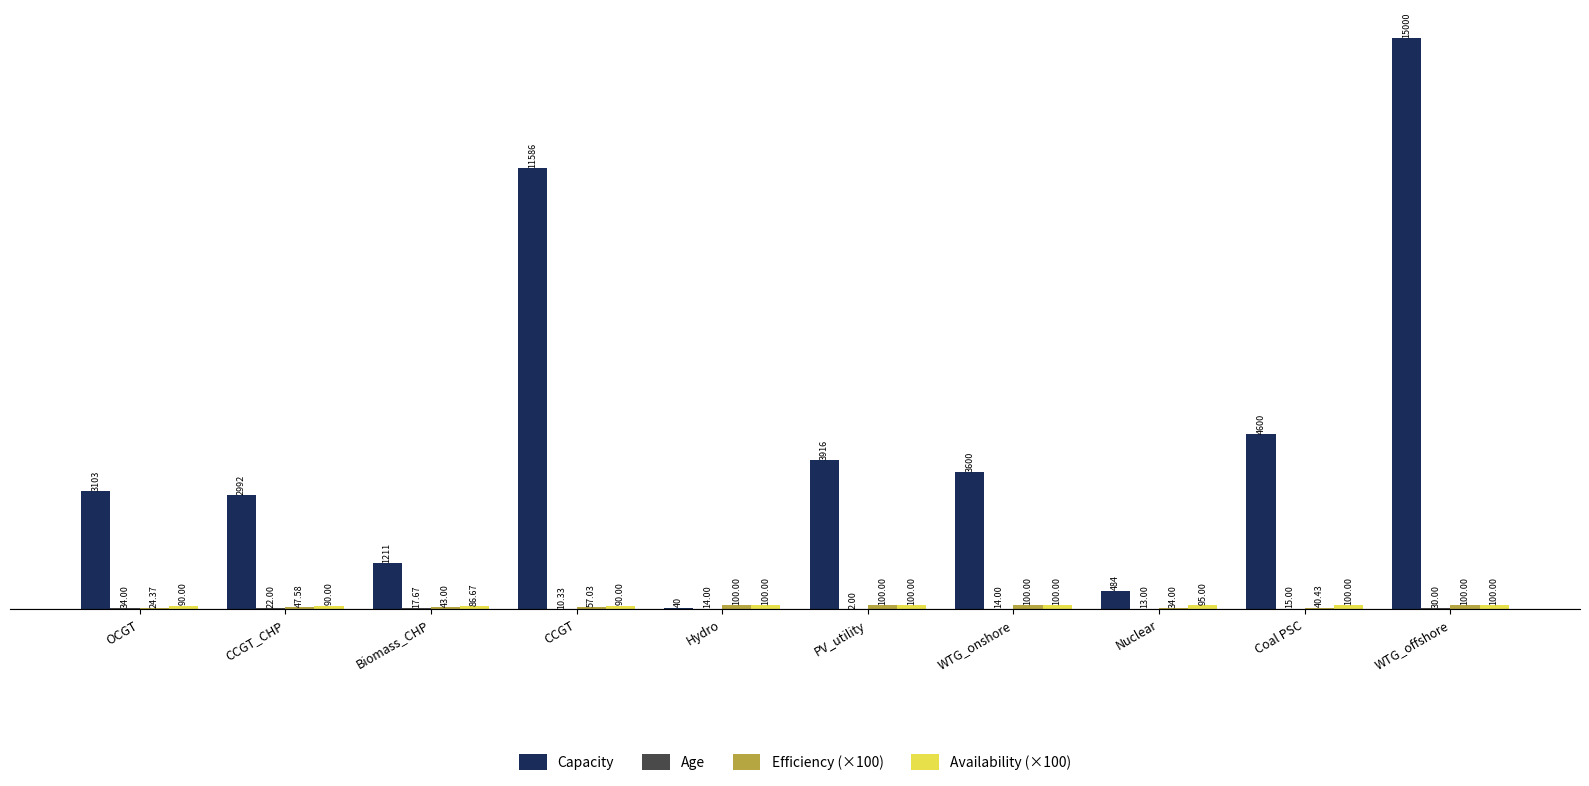

What is the difference between the Capacity values at CCGT_CHP and WTG_offshore?

12008.0